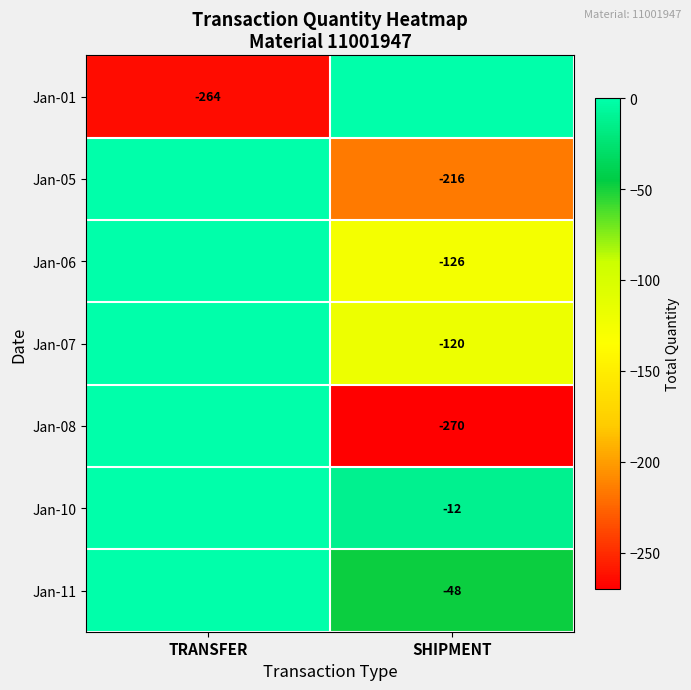

Between TRANSFER and SHIPMENT, which is larger?

SHIPMENT